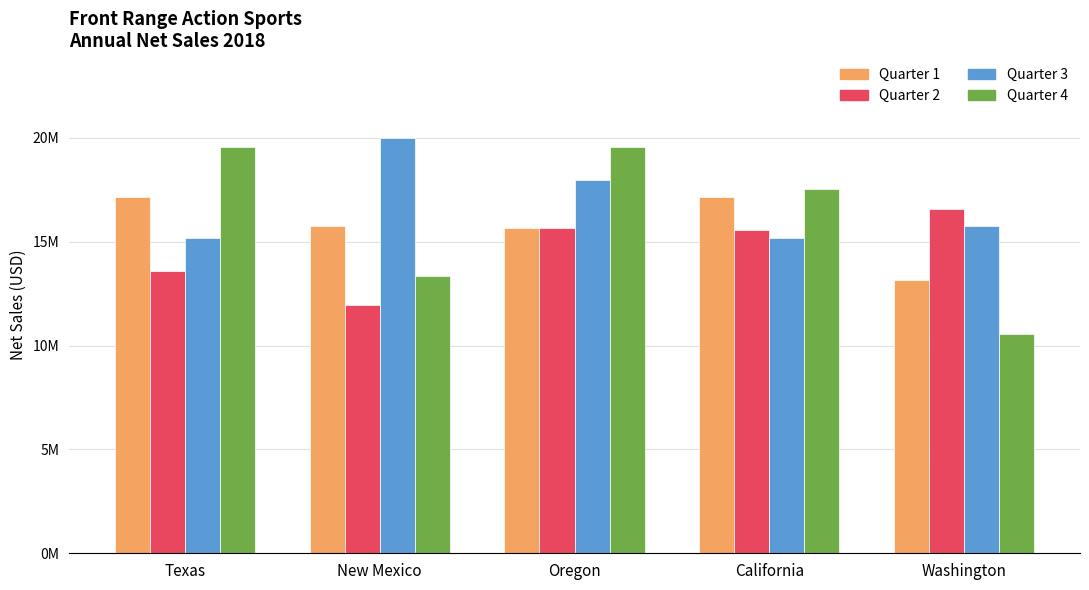

At California, list the series in order from largest to smallest.

Quarter 4, Quarter 1, Quarter 2, Quarter 3